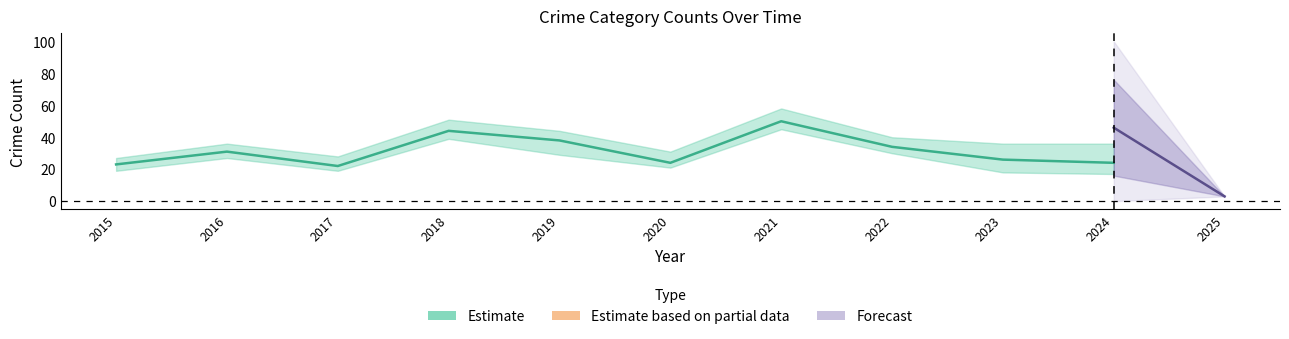

At which category does Robbery reach its first local peak?

2016